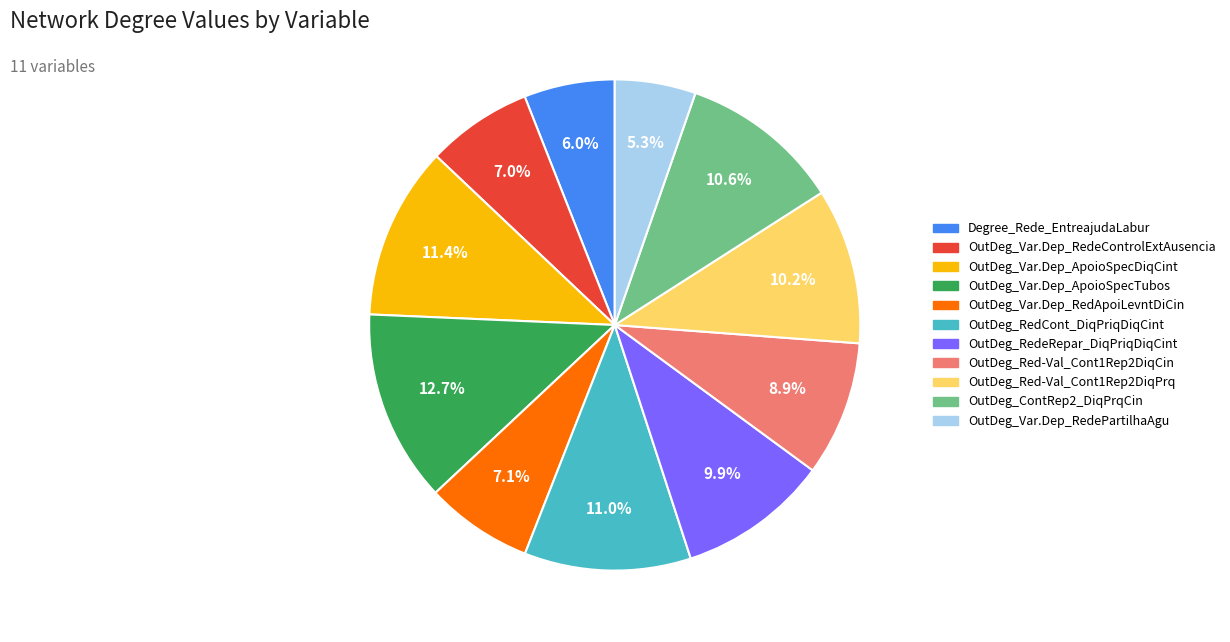

Combined, what portion of the pie is OutDeg_ContRep2_DiqPrqCin and Degree_Rede_EntreajudaLabur?

16.6%